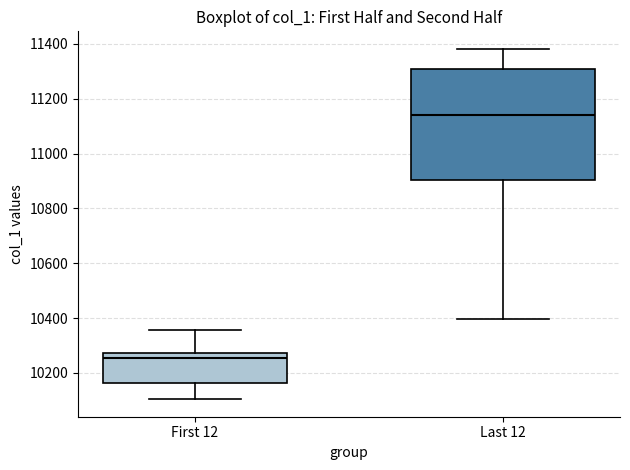

Where does the upper whisker of the box for First 12 end on the y-axis? The values are not printed on the chart, so give them approximately, as read against the axis.

10360